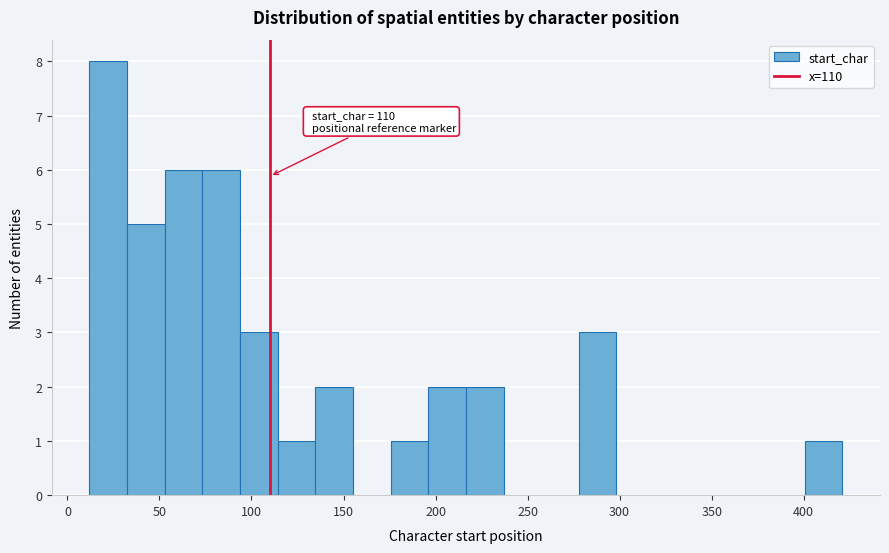

Which range on the x-axis has the tallest bar?

10 to 30